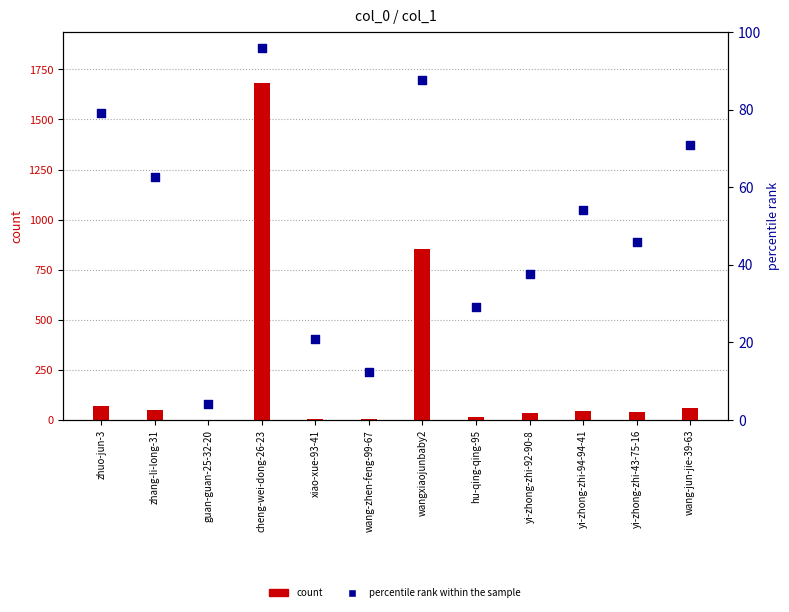

What is the total value across all series at wang-zhen-feng-99-67?

16.5